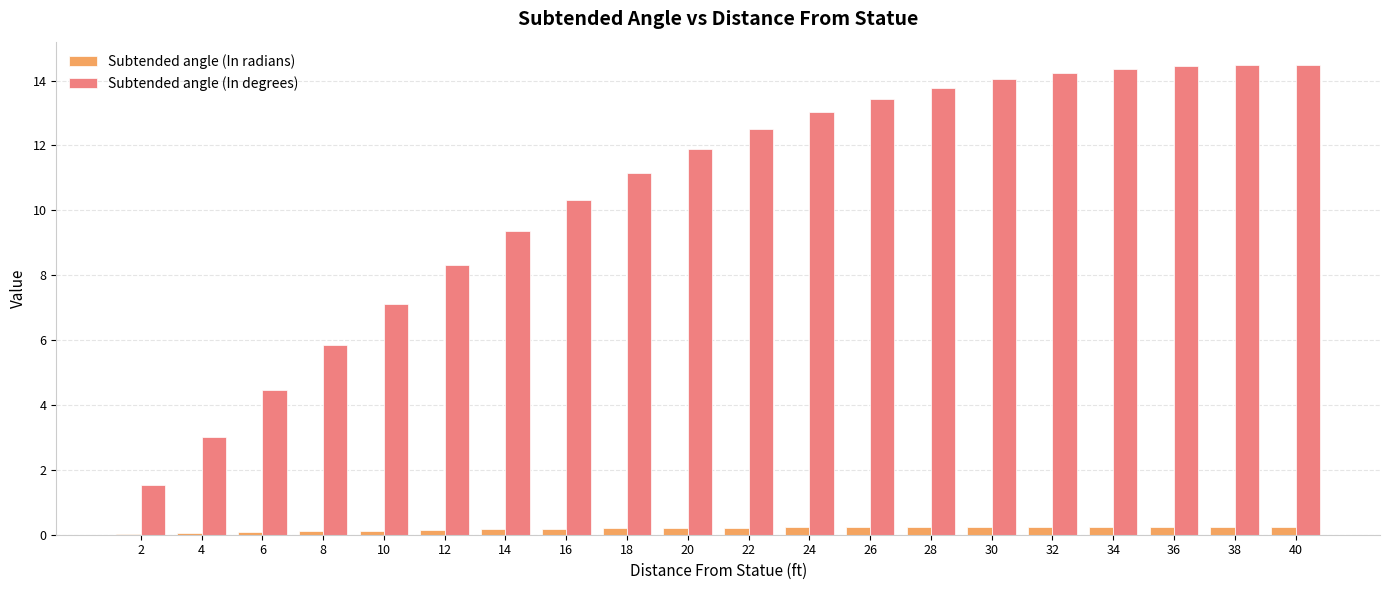

Is it true that Subtended angle (In degrees) equals 24.1 at 32?

False